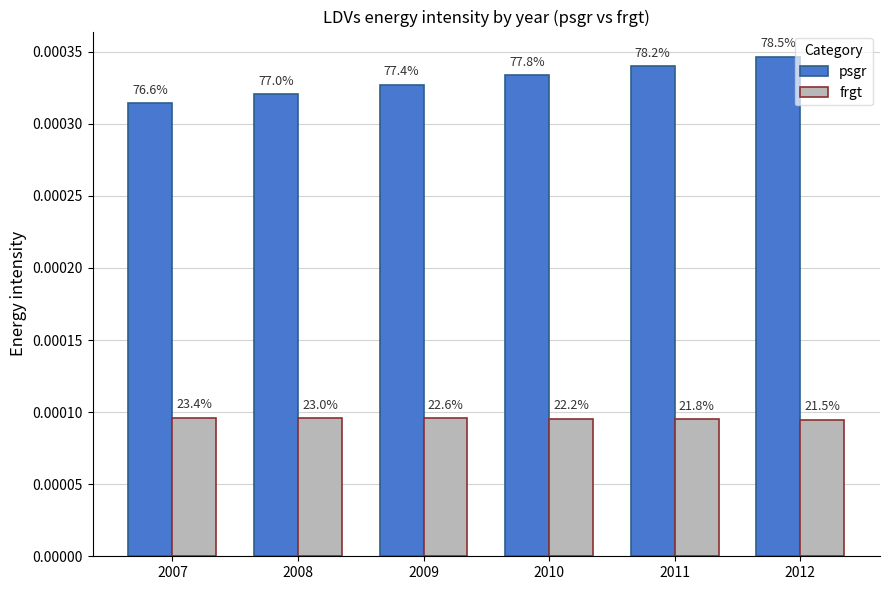

At 2009, list the series in order from smallest to largest.

frgt, psgr